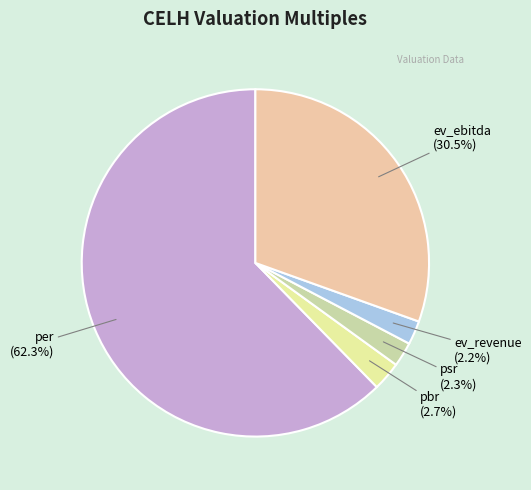

How many slices are in this pie chart?

5